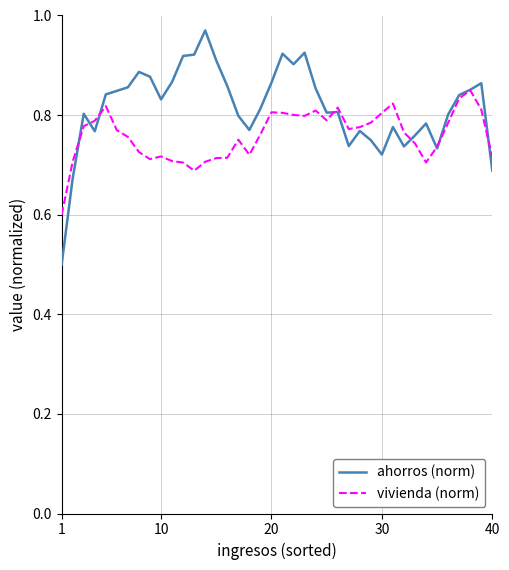

Which series has the largest total across all categories?

ahorros (norm)